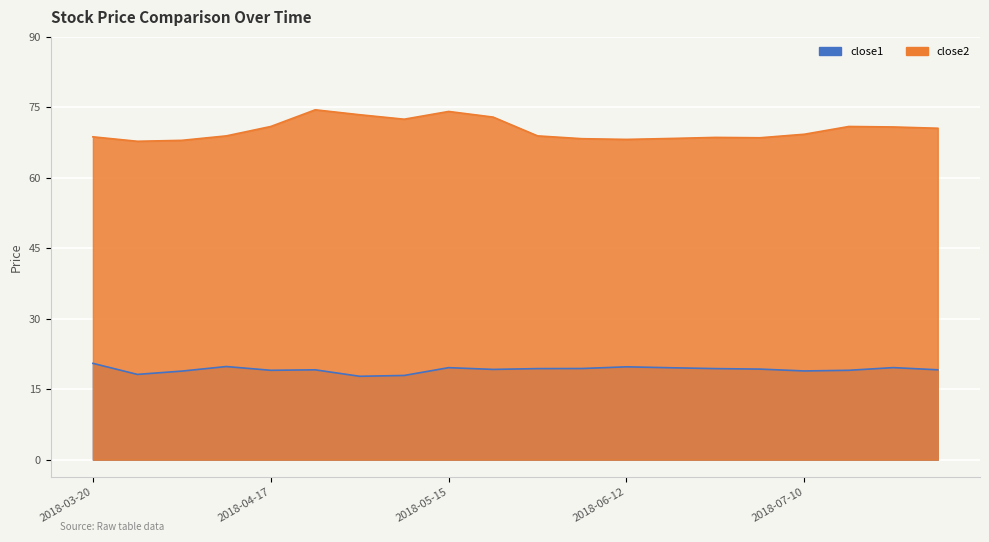

Rank the series by their average value, from highest to lowest.

close2, close1